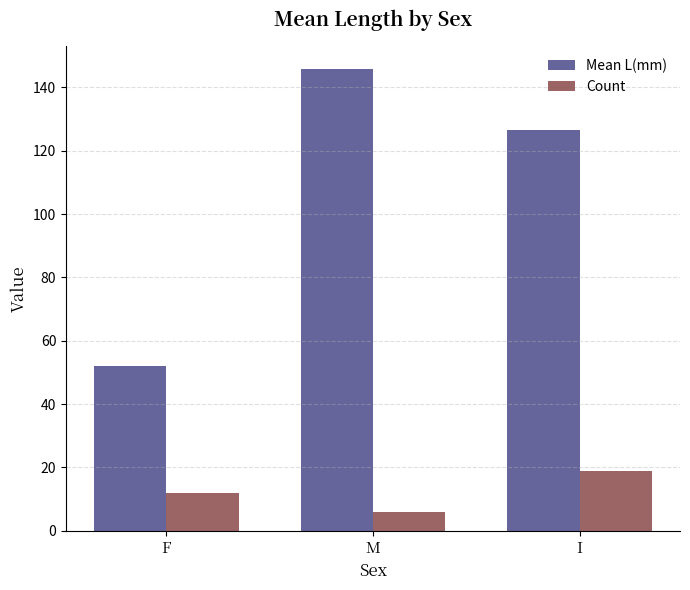

The value of Count at I is 9.2. True or false?

False